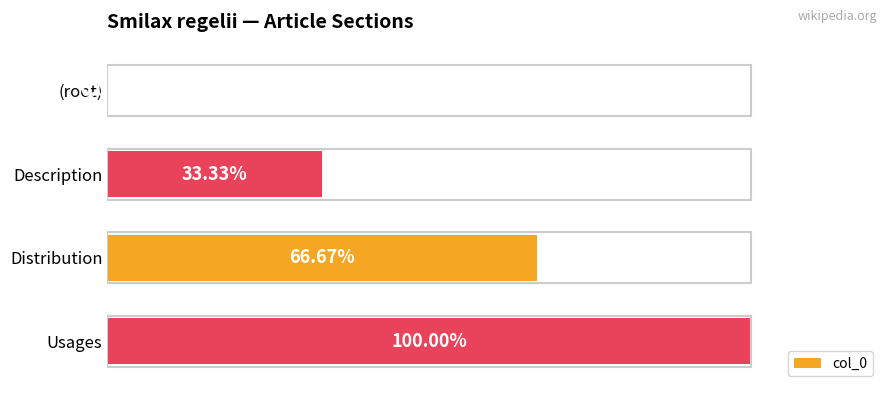

Which has a higher value, Description or (root)?

Description